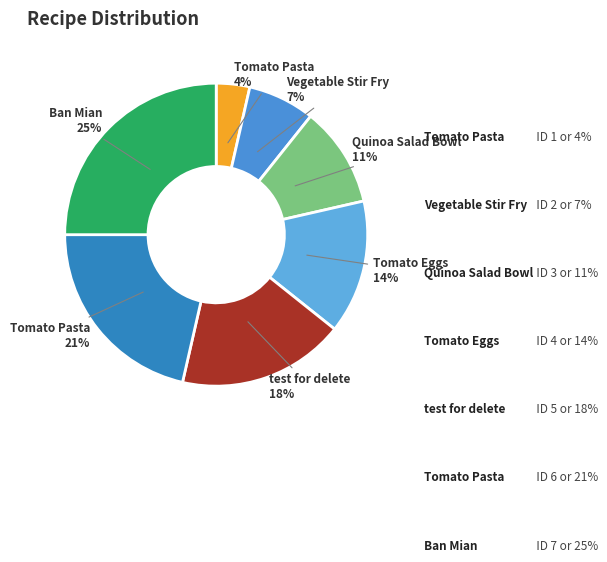

What is the smallest slice in the pie chart?

Tomato Pasta (Italian)